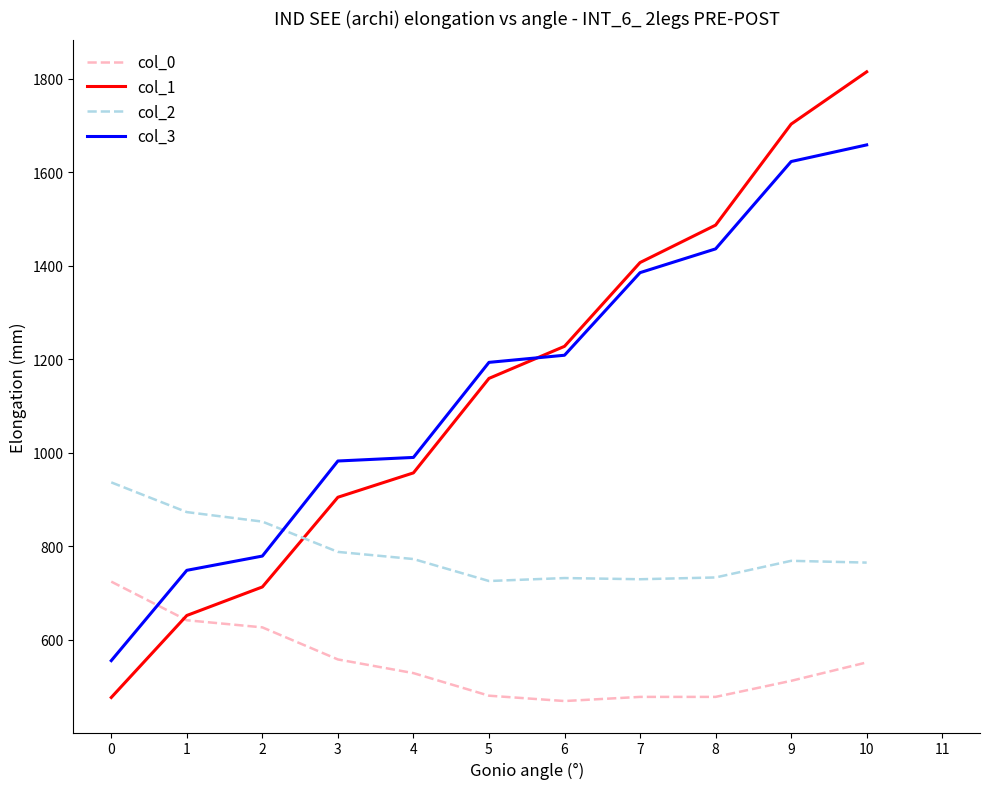

Is this an area chart (filled region under the line)?

No